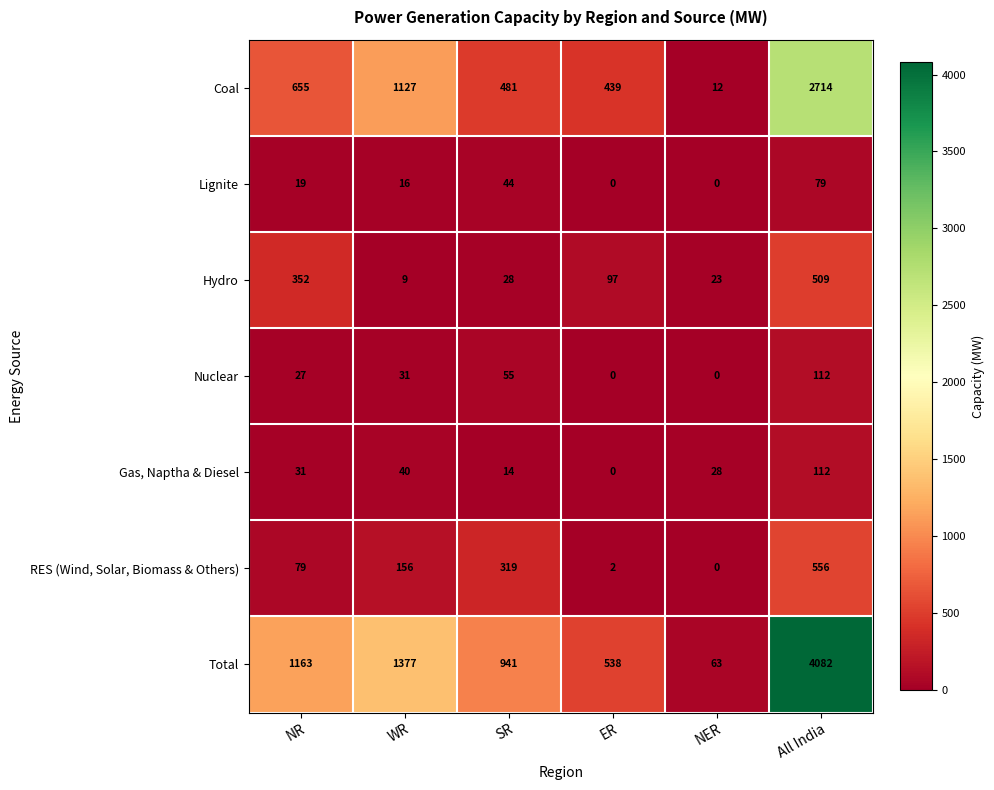

True or false: Hydro has a value of 509 at All India.

True